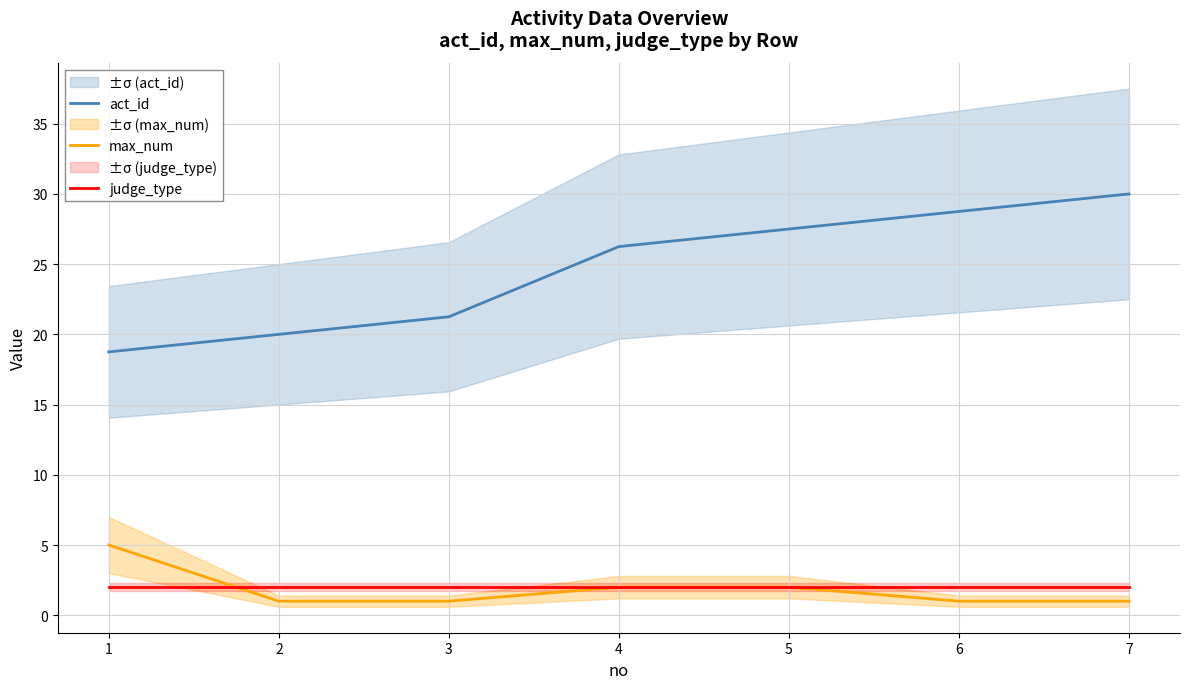

At which category is the sum across all series the highest?

7